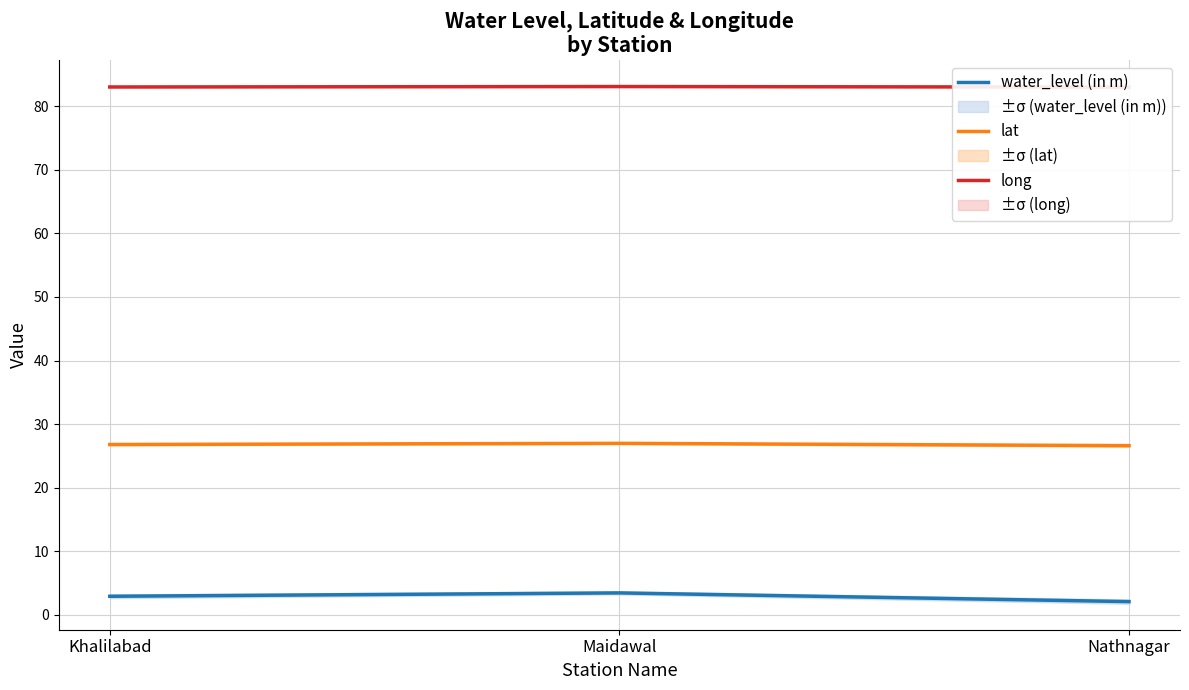

Which category has the highest value in the long series?

Maidawal